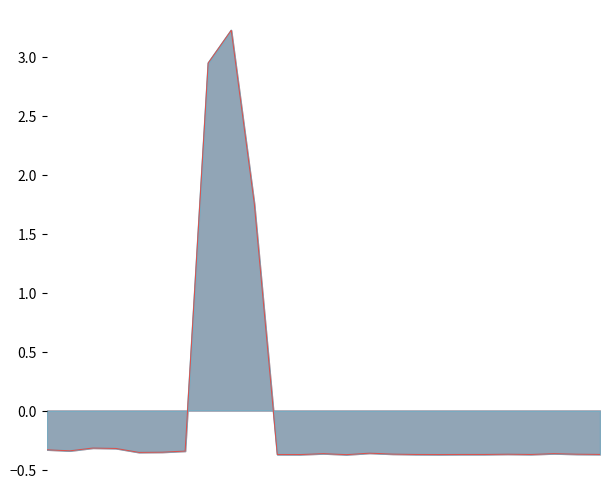

The Cost Price series shows -0.1 at 3. True or false?

False